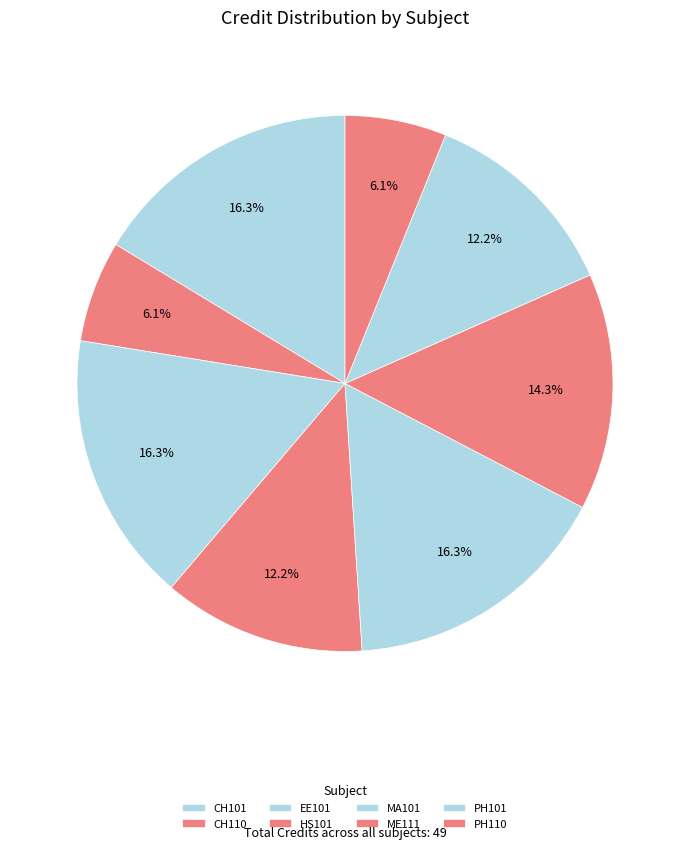

True or false: CH101 accounts for 24% of the total.

False